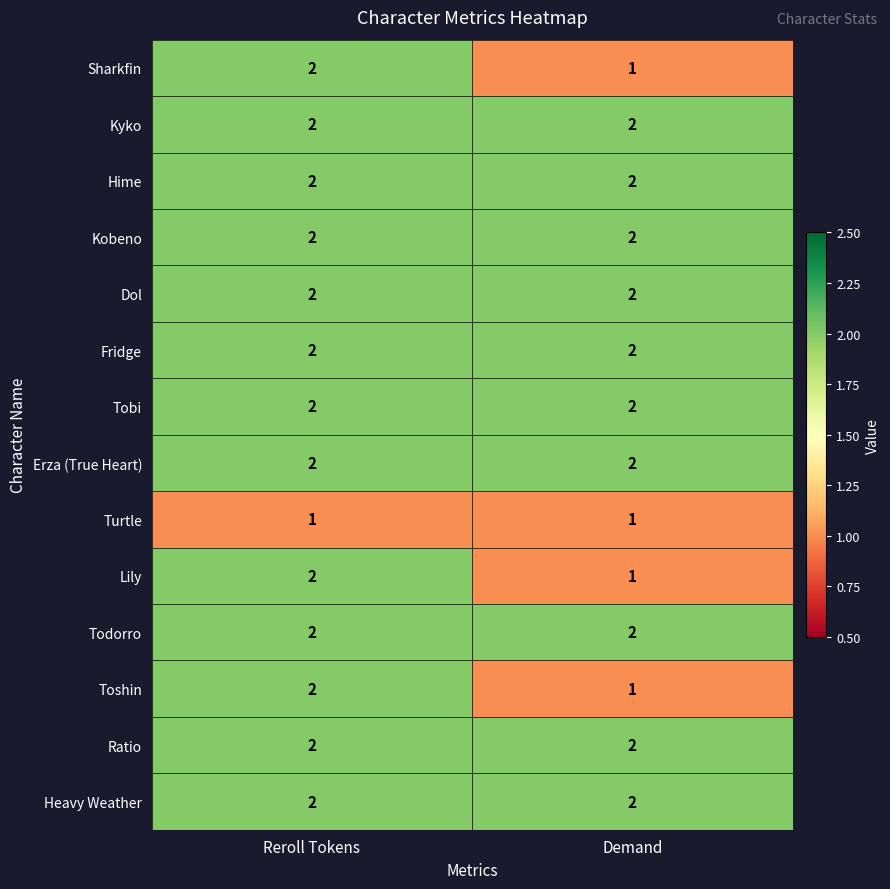

What is the sum of the Toshin values at Demand and Reroll Tokens?

3